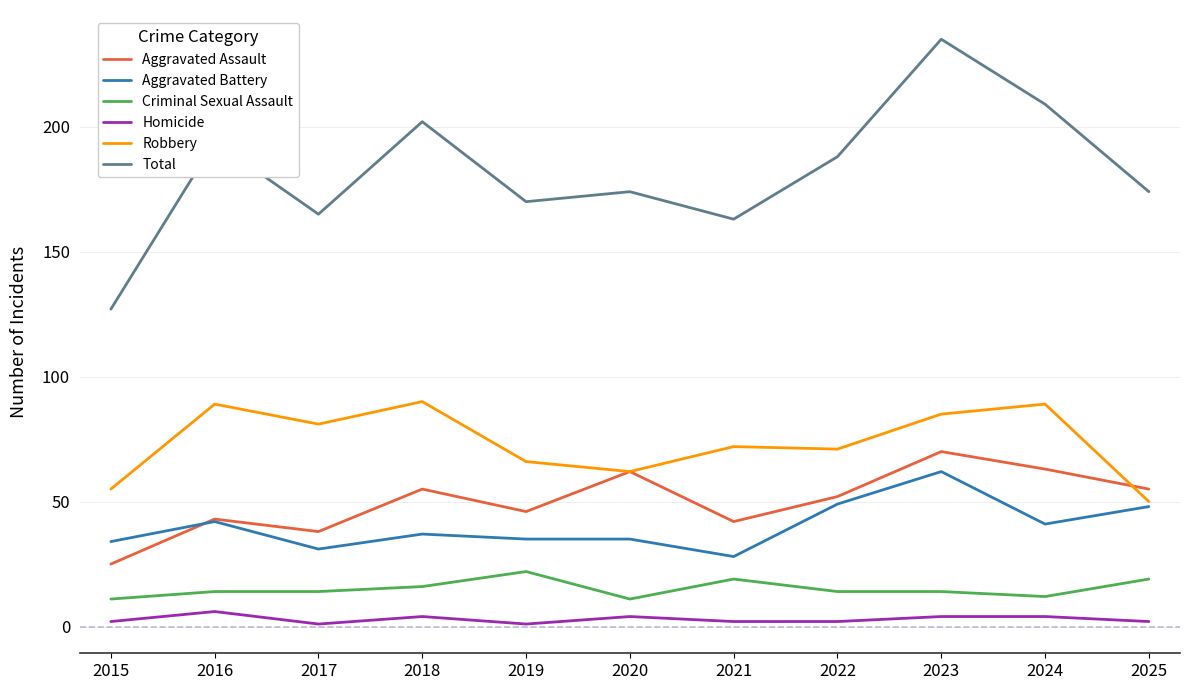

Is the value of Aggravated Battery at 2015 greater than the value of Criminal Sexual Assault at 2020?

Yes